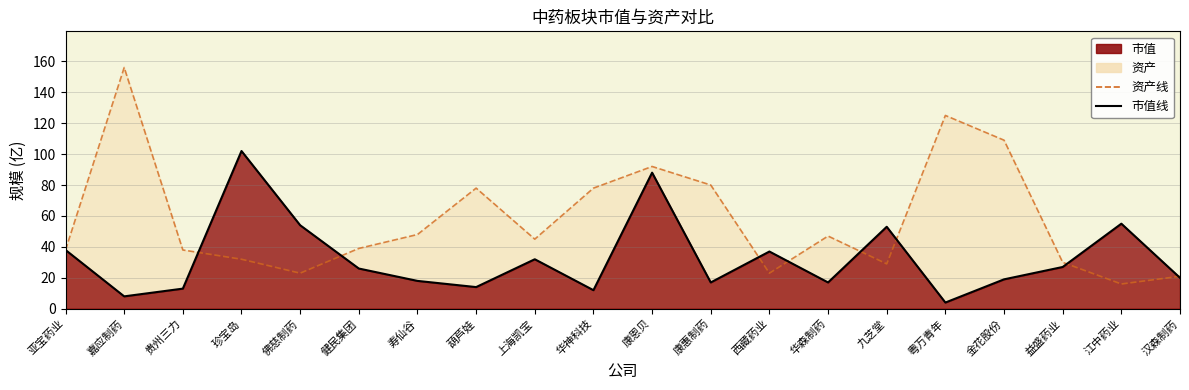

Which series has the widest spread of values?

资产